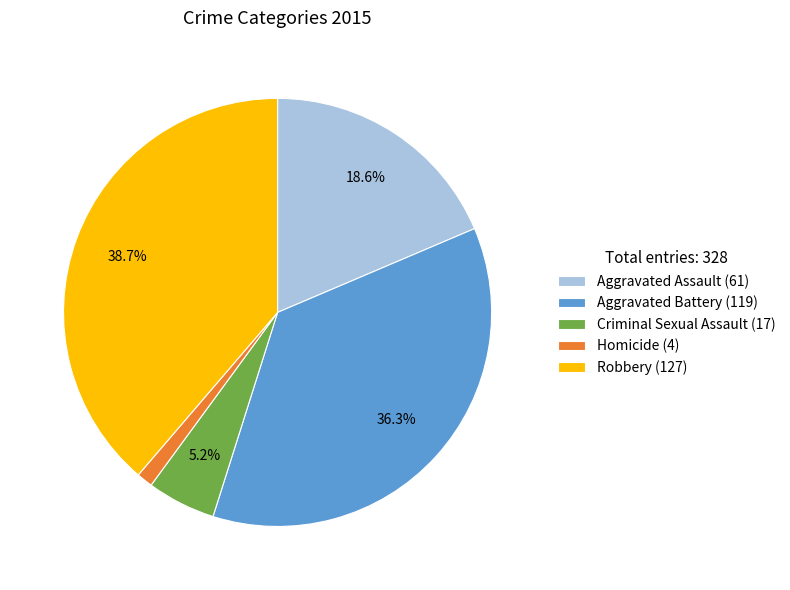

What percentage is the Homicide (4) slice, to the nearest percent?

1%